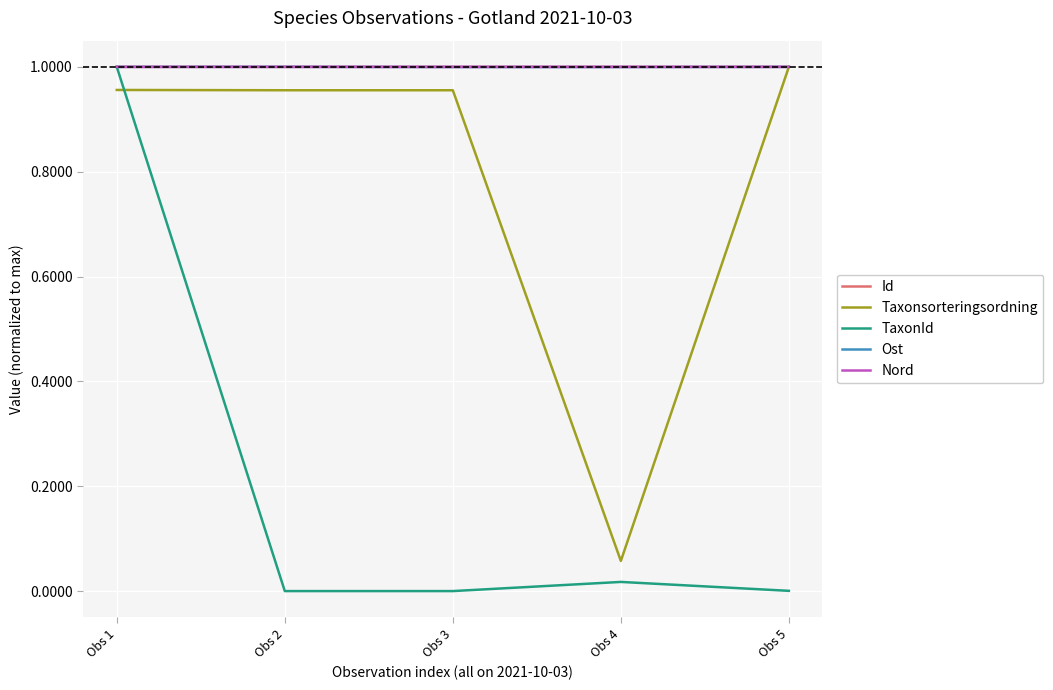

At which label does TaxonId reach its peak?

Obs 1